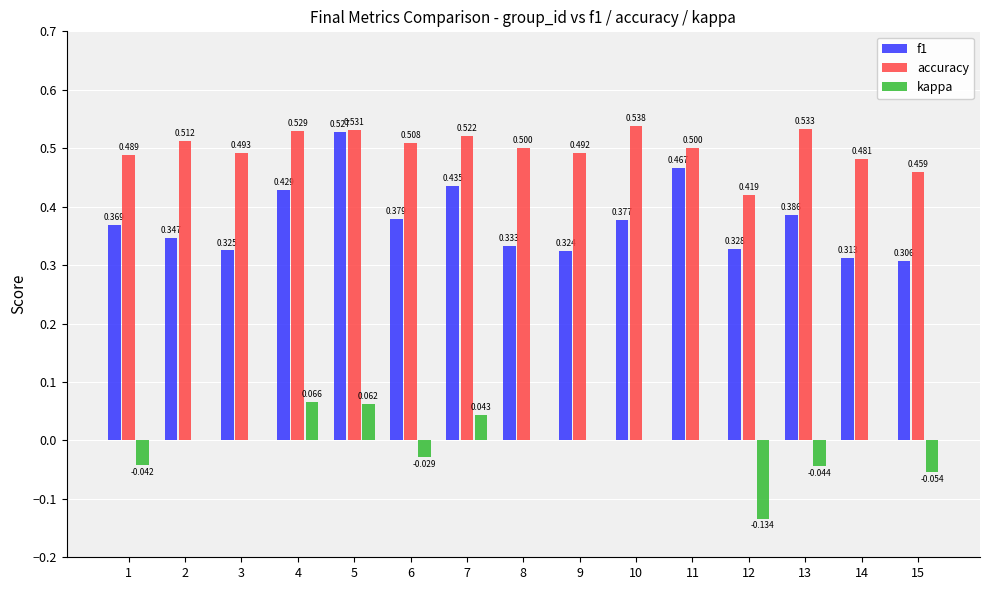

Which series has the largest total across all categories?

accuracy